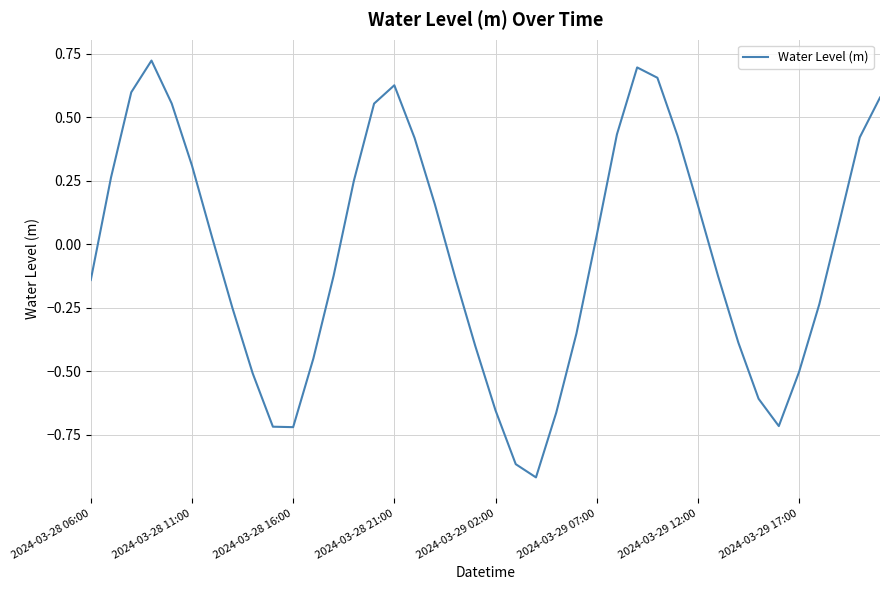

What is the difference between the maximum and minimum values?

1.6